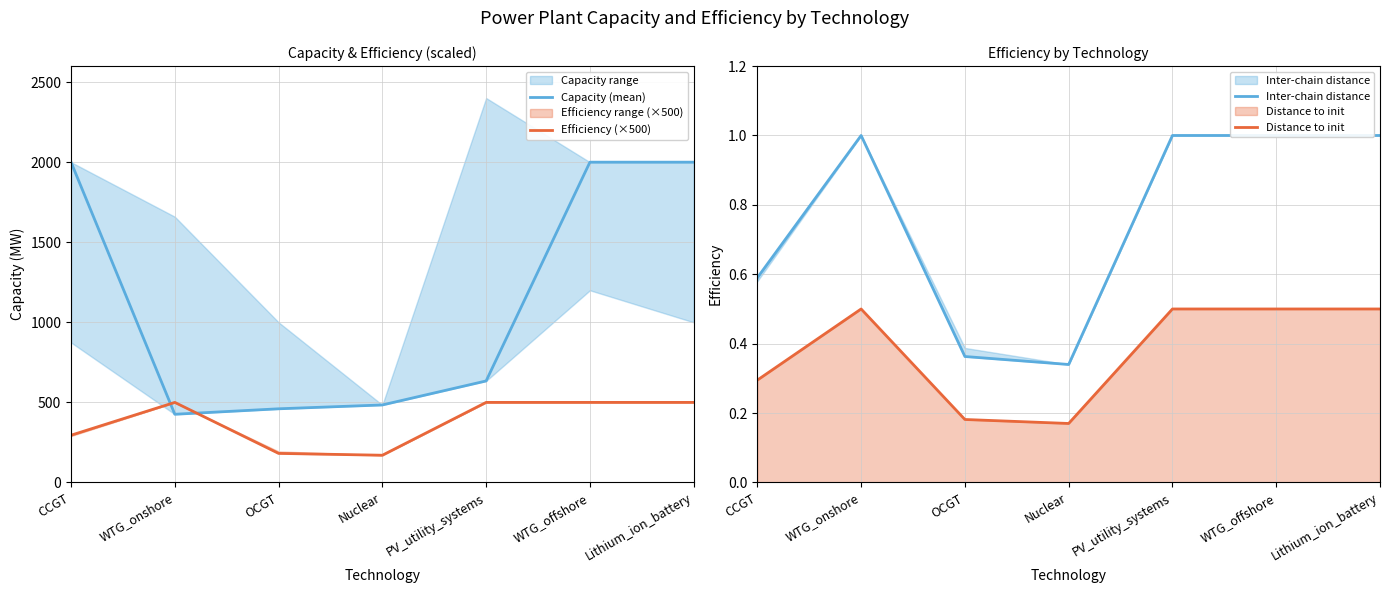

What is the spread (max minus min) of values at PV_utility_systems?

633.4